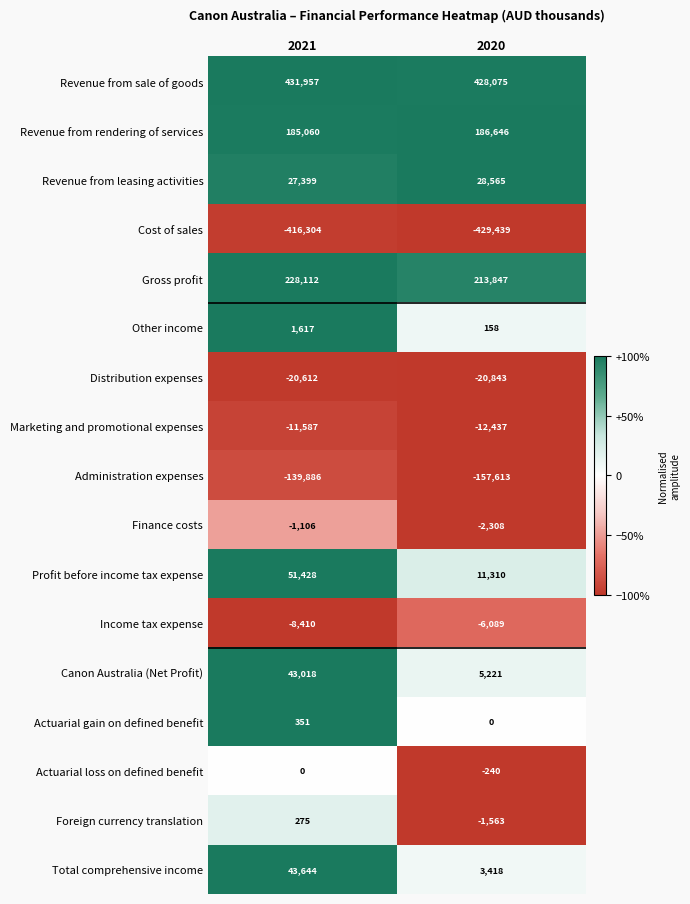

Rank the series at 2021 from highest to lowest value.

Revenue from sale of goods, Gross profit, Revenue from rendering of services, Profit before income tax expense, Total comprehensive income, Canon Australia (Net Profit), Revenue from leasing activities, Other income, Actuarial gain on defined benefit, Foreign currency translation, Actuarial loss on defined benefit, Finance costs, Income tax expense, Marketing and promotional expenses, Distribution expenses, Administration expenses, Cost of sales